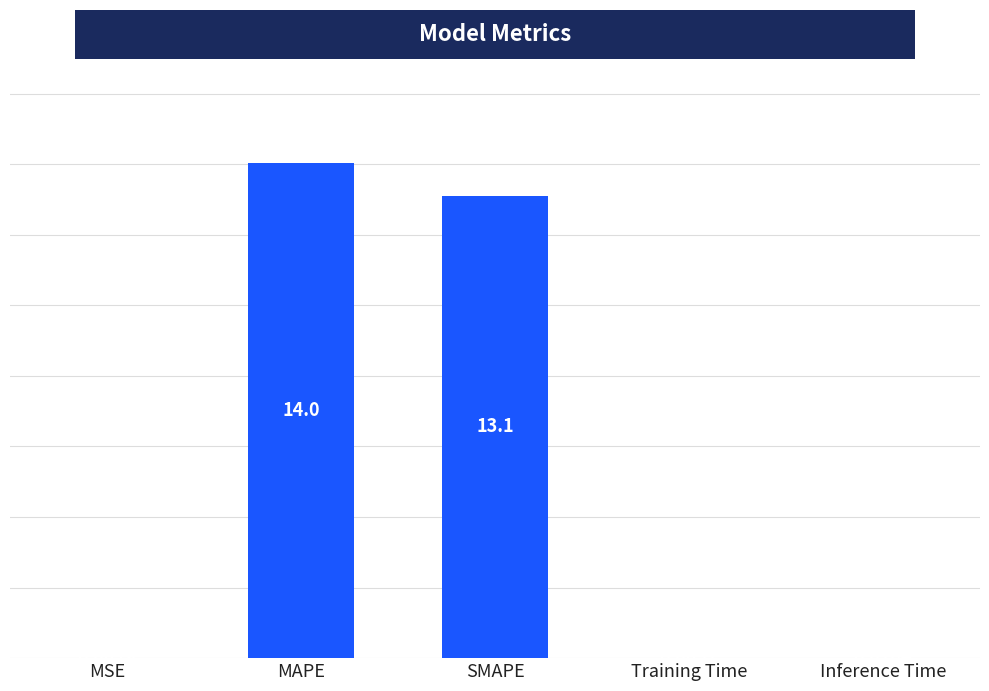

Where is the data nearest to the value 7?

SMAPE